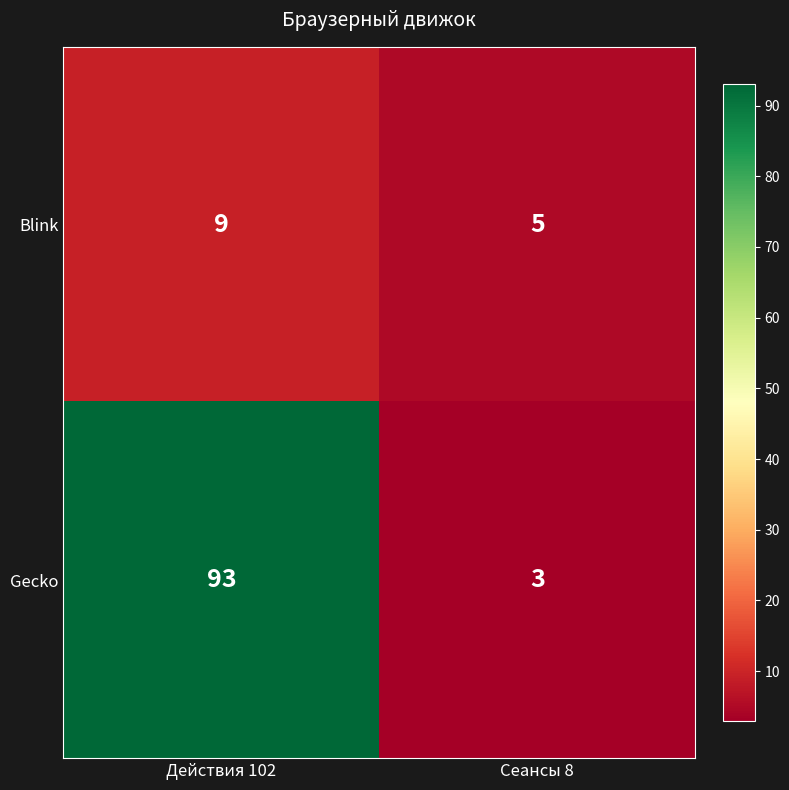

Read the Blink value at Действия 102.

9